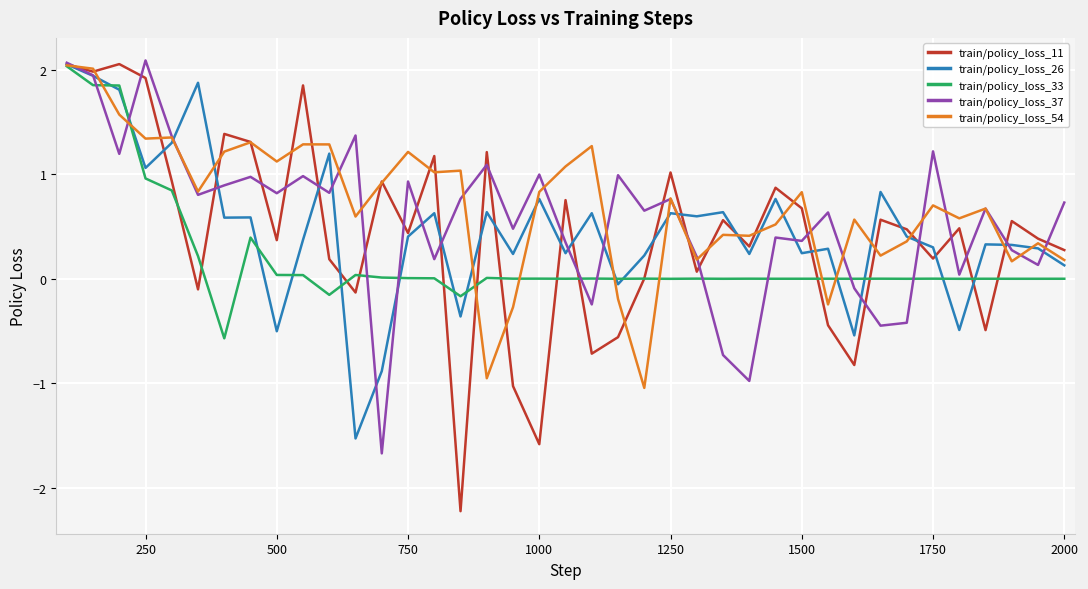

Is this an area chart (filled region under the line)?

No